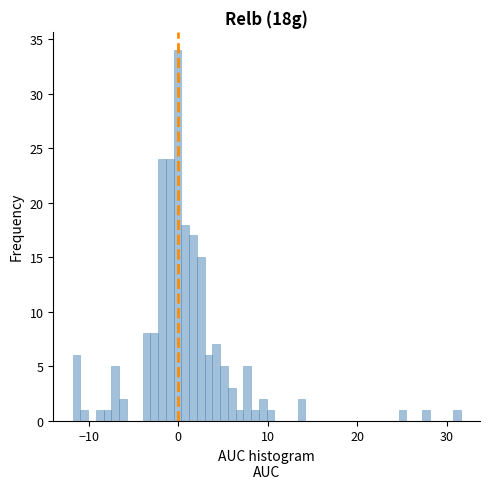

Around what value on the x-axis is the tallest bar? Give the approximate position of its centre, as read against the axis.

0